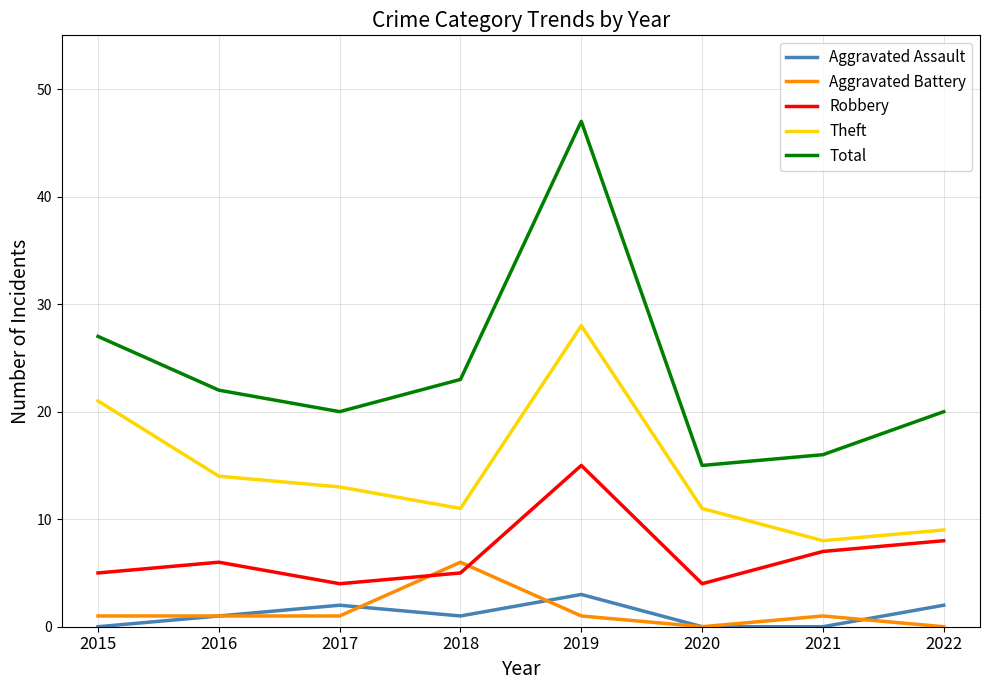

What is the spread (max minus min) of values at 2020?

15